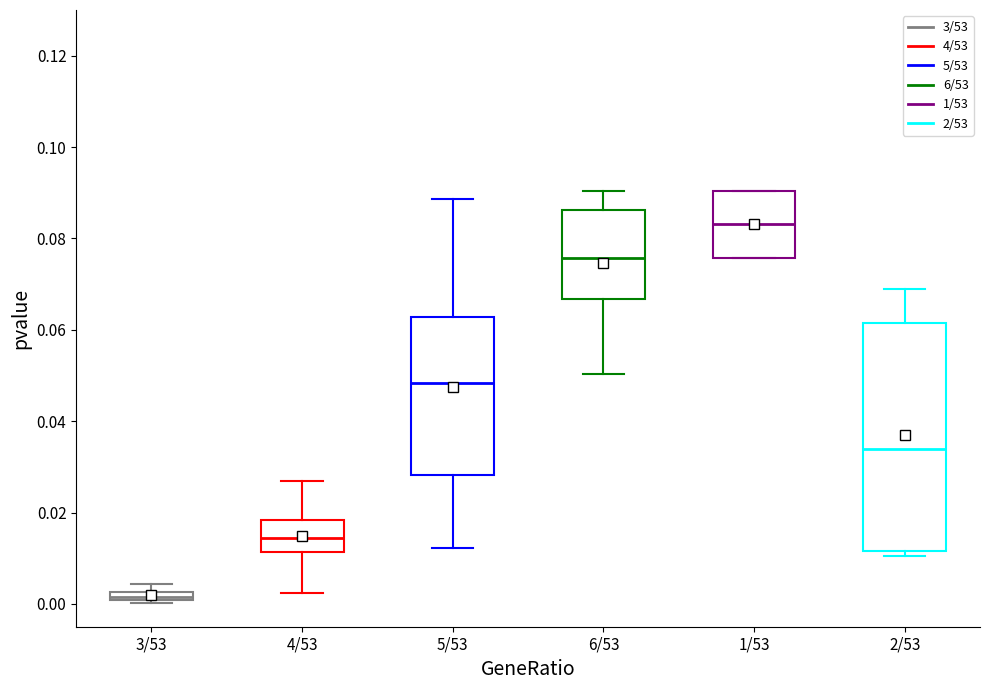

Which box is the tallest, from its lower edge to its upper edge?

2/53